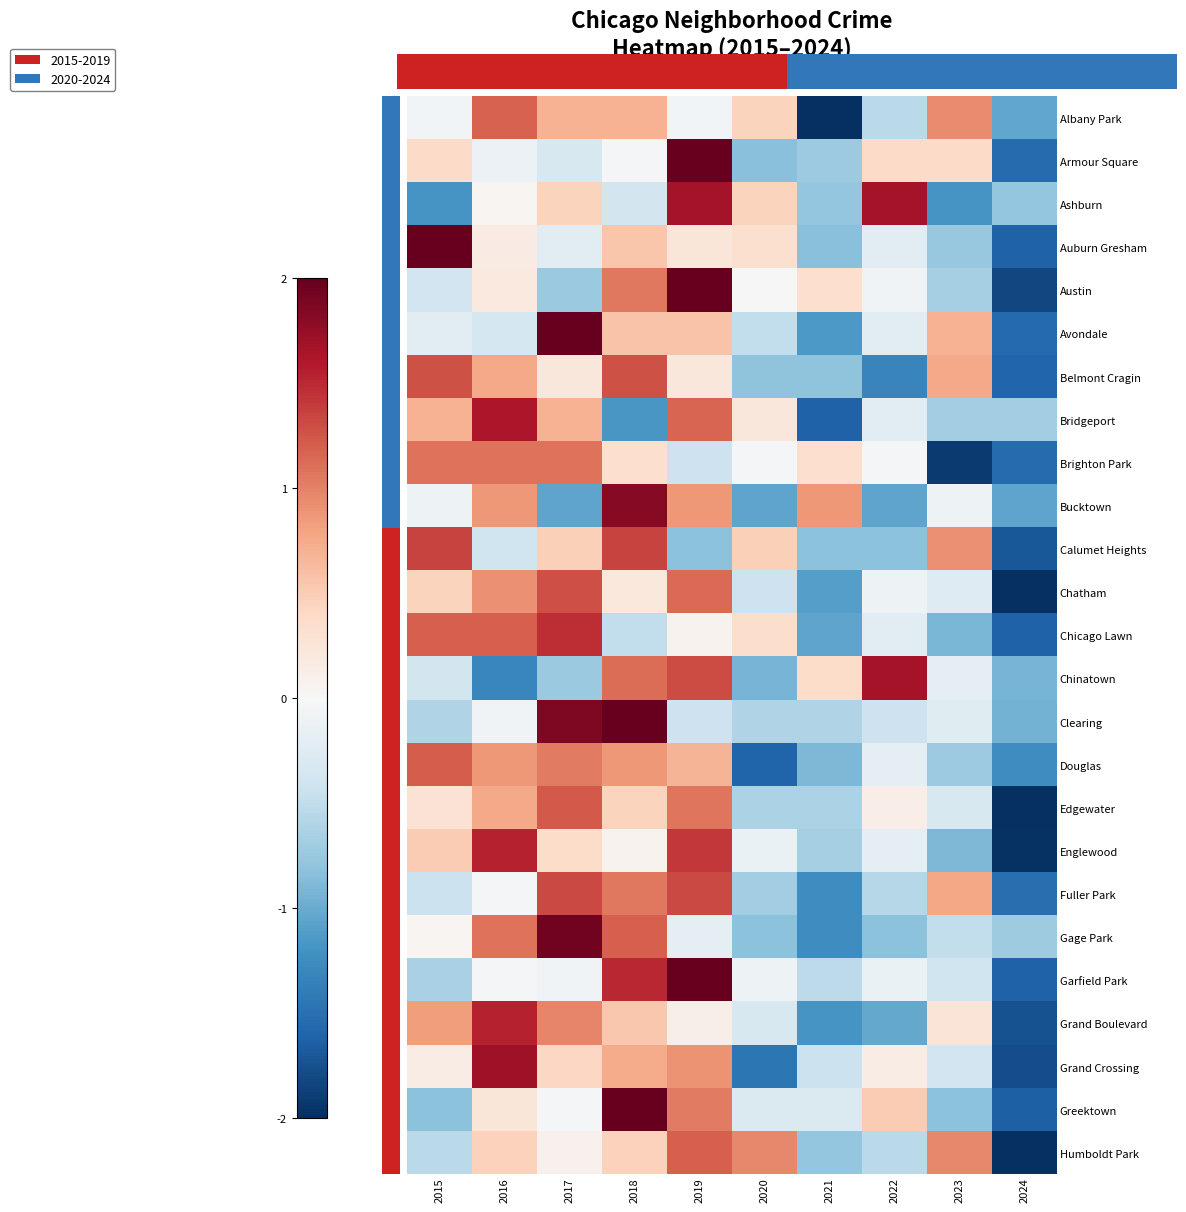

Where does the Auburn Gresham series first go above 0?

2015